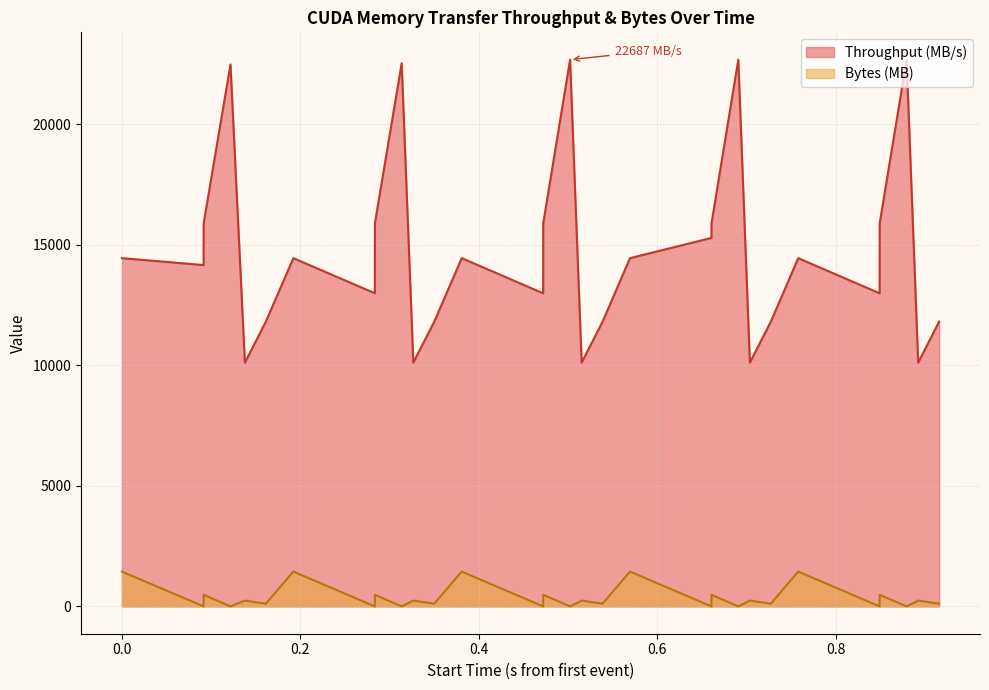

What is the value of the Bytes (MB) point at the 14th from the left?

0.1